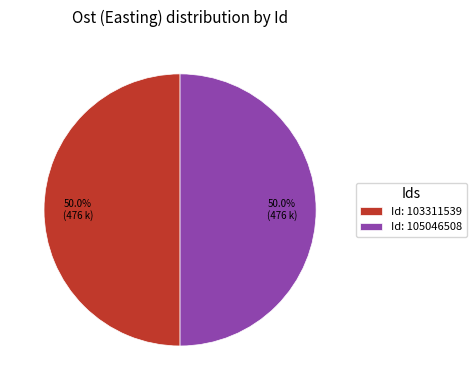

How many slices are in this pie chart?

2